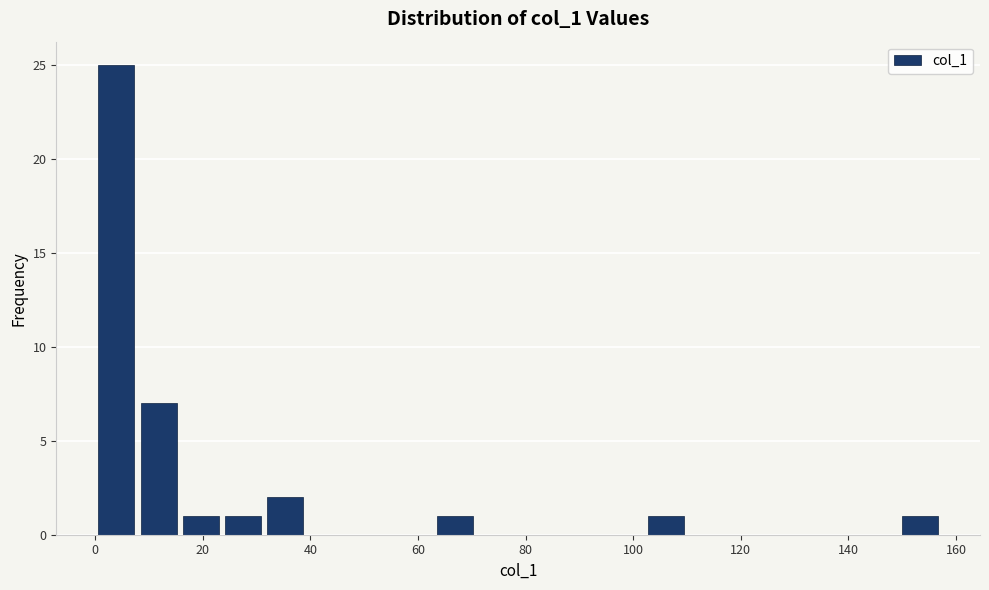

Read against the x-axis, roughly where is the centre of the tallest bar?

4